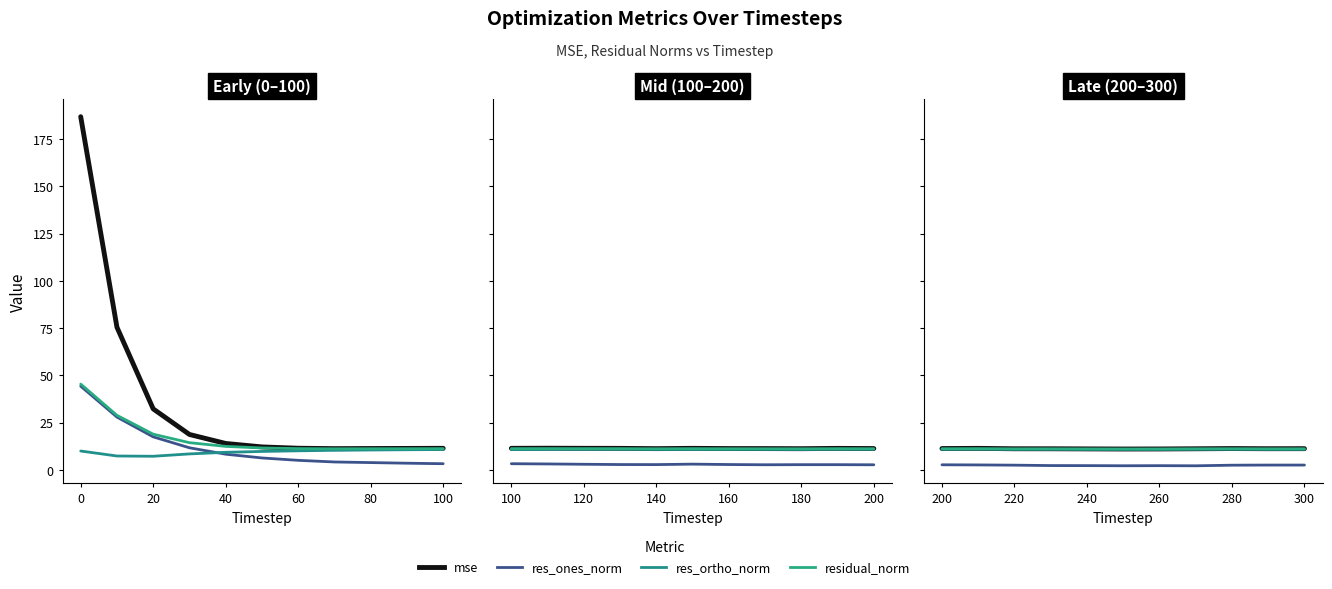

What are all the series names shown in the legend?

mse, res_ones_norm, res_ortho_norm, residual_norm